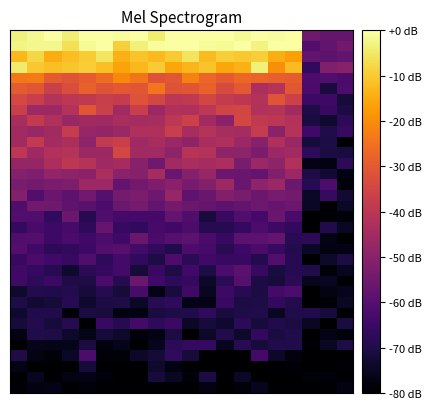

At which category does the chart reach its peak across all series?

2